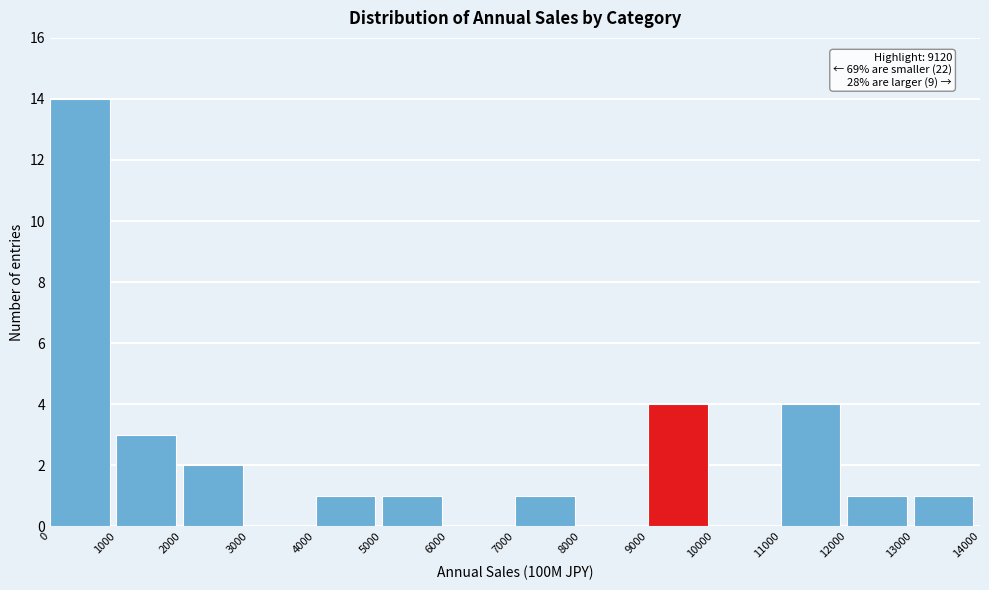

Over which range of the x-axis is the bar tallest?

0 to 1000